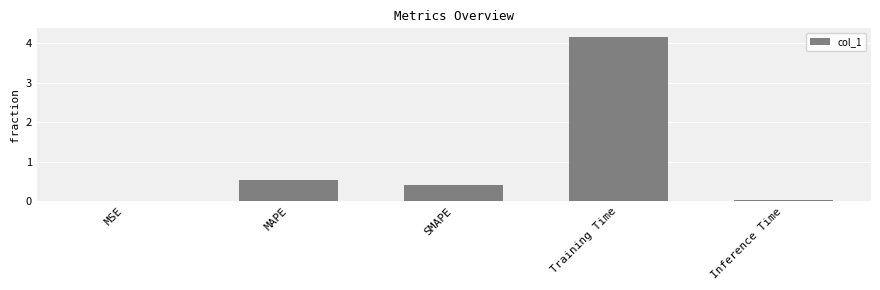

Is it true that the value at MAPE is 0.5?

True